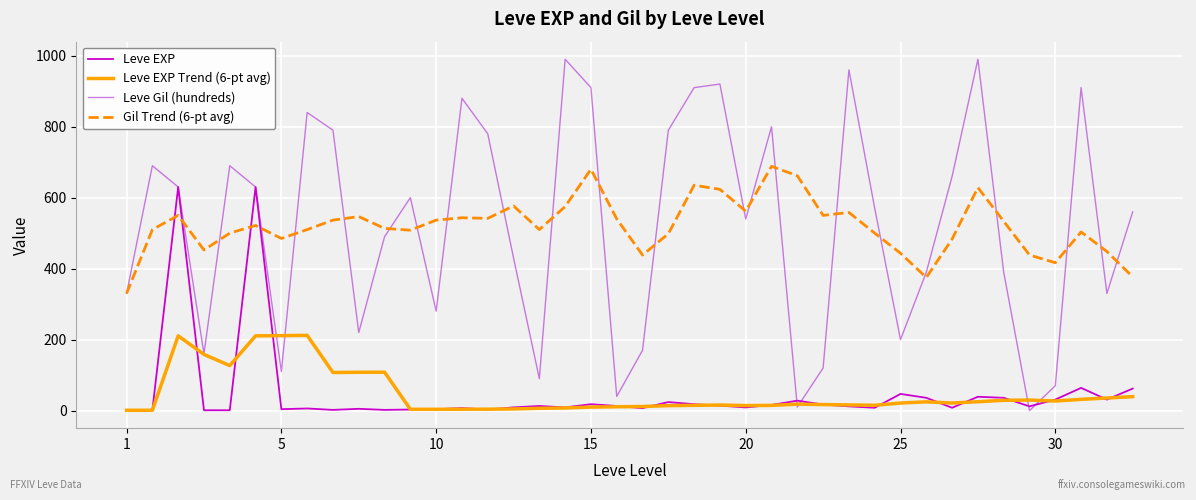

Which series has the largest range (max minus min)?

Leve Gil (hundreds)